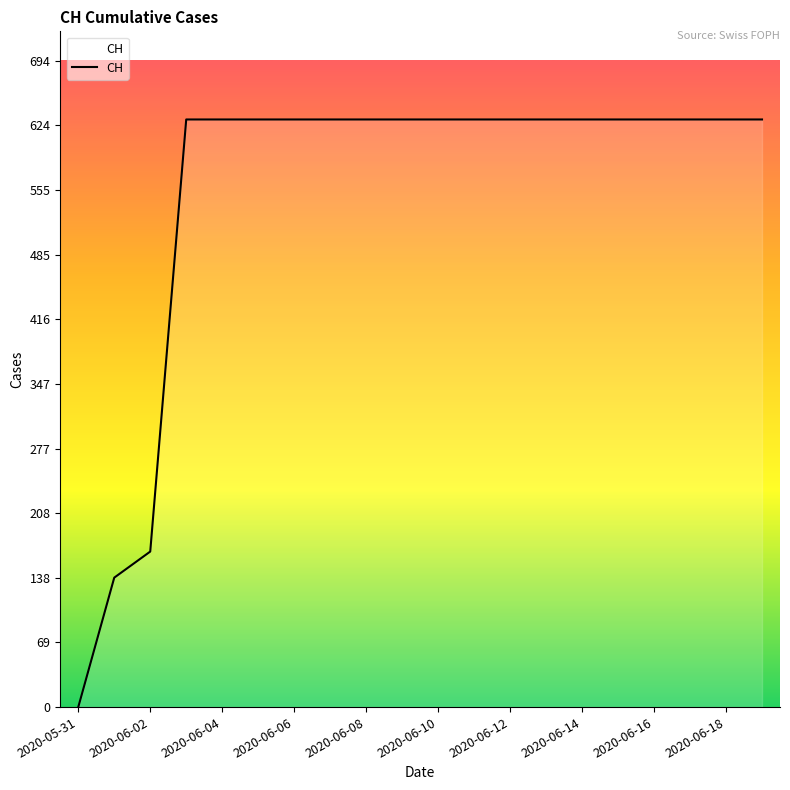

What is the difference between the maximum and minimum values?

631